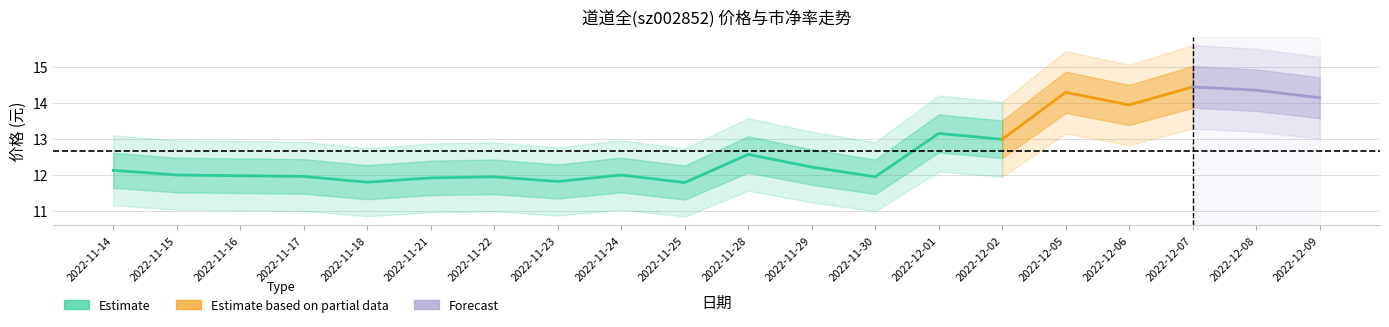

True or false: 市净率 and 价格 cross at least once.

False